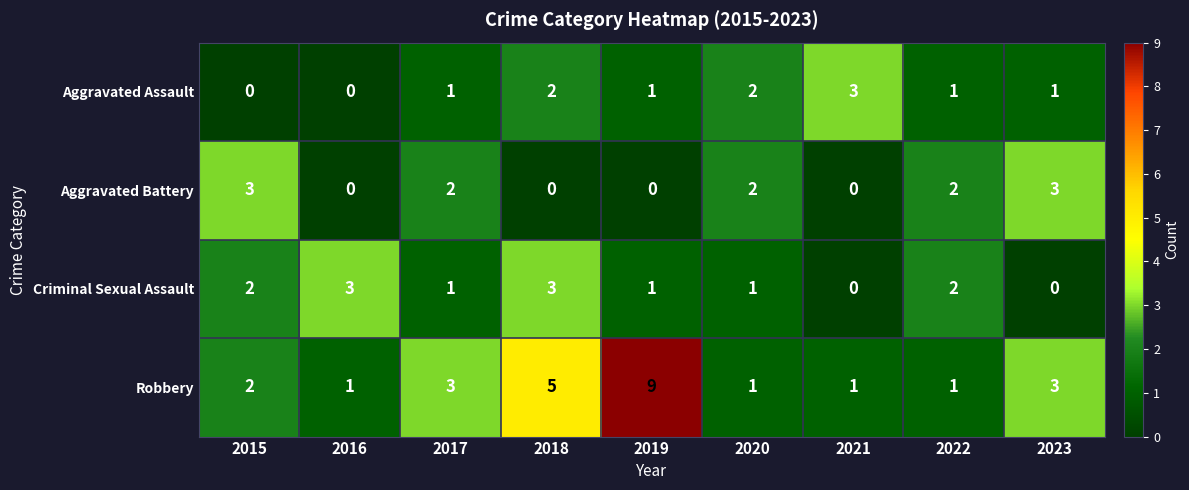

At which label is Robbery closest to 5?

2018